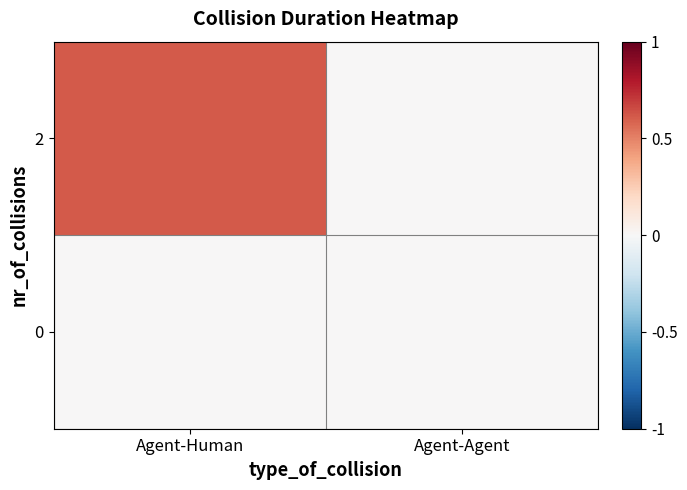

At how many categories does at least one series exceed 0?

1